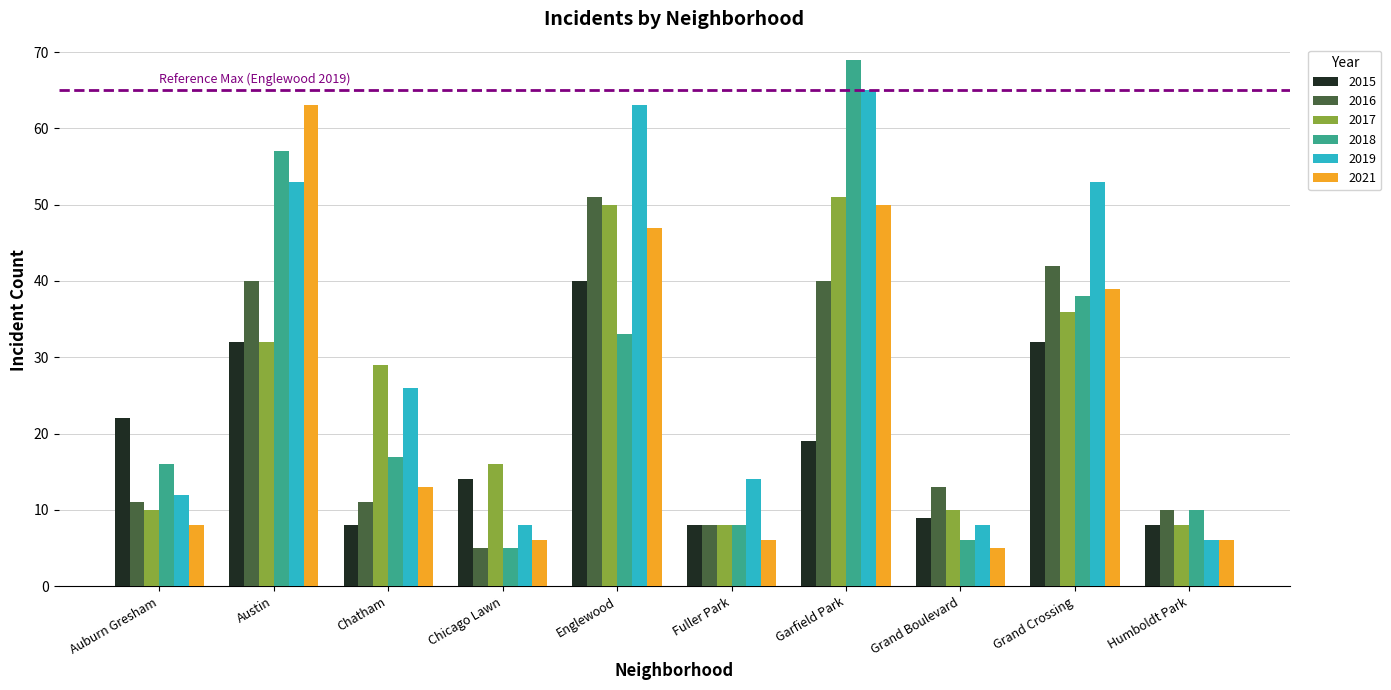

What is the total value across all series at Garfield Park?

294